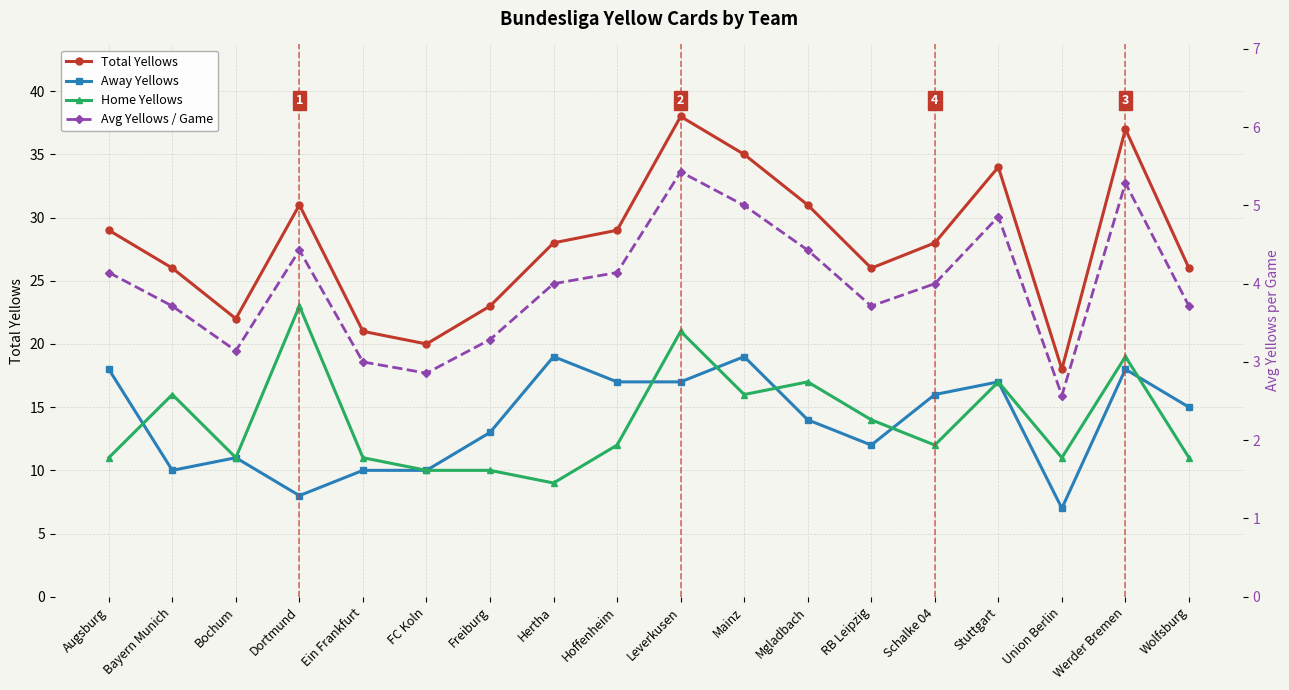

Is it true that Home Yellows equals 23.3 at Mgladbach?

False